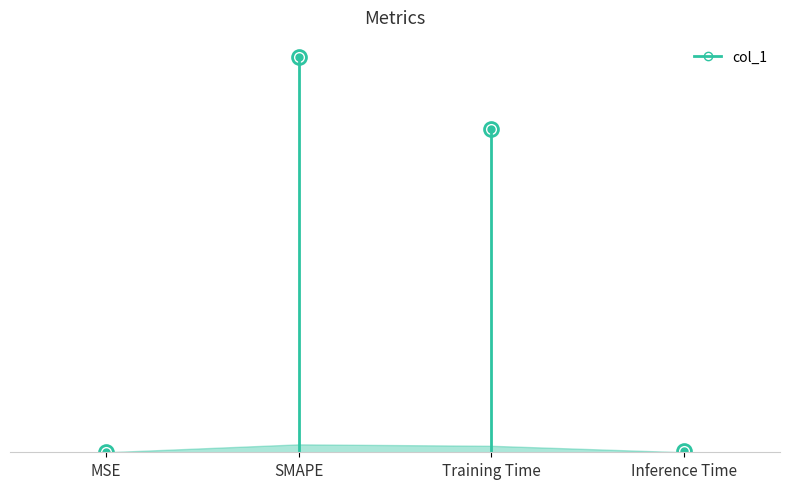

What is the difference between the maximum and minimum values?

2.0